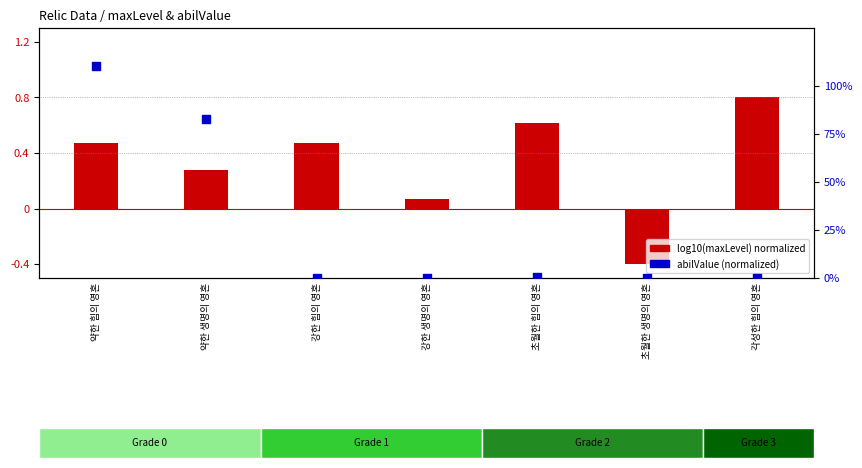

Which series has the largest total across all categories?

log10(maxLevel) normalized